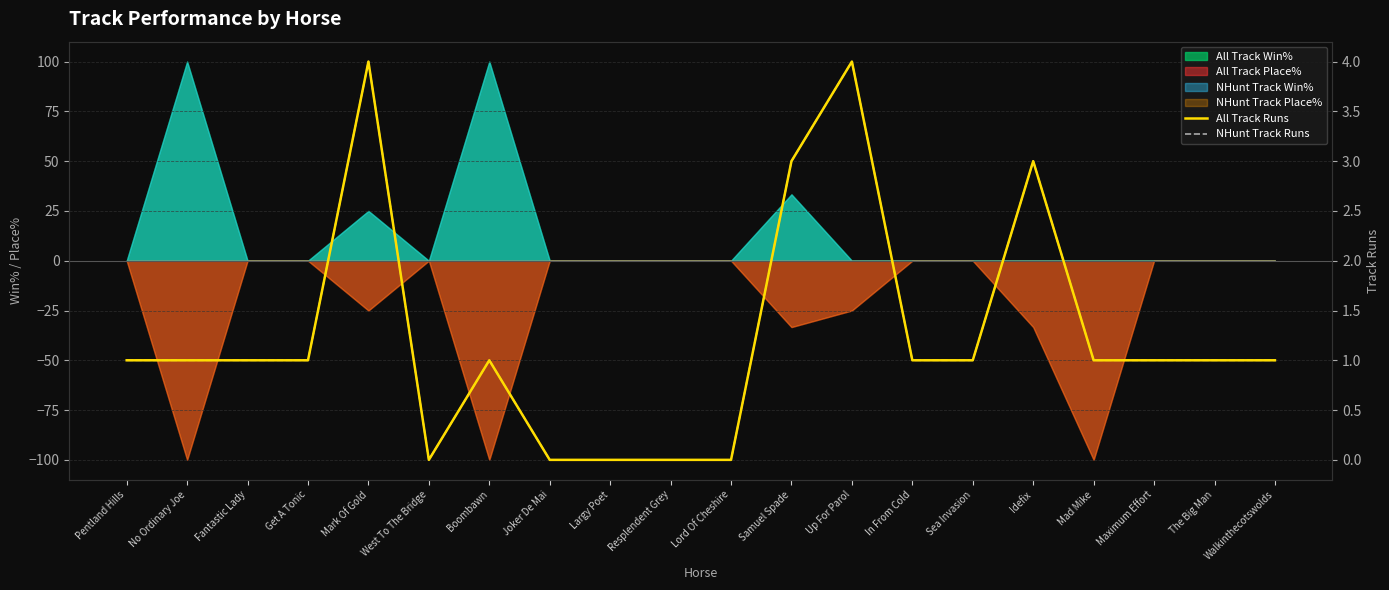

What is the label of the 9th point from the right?

Samuel Spade